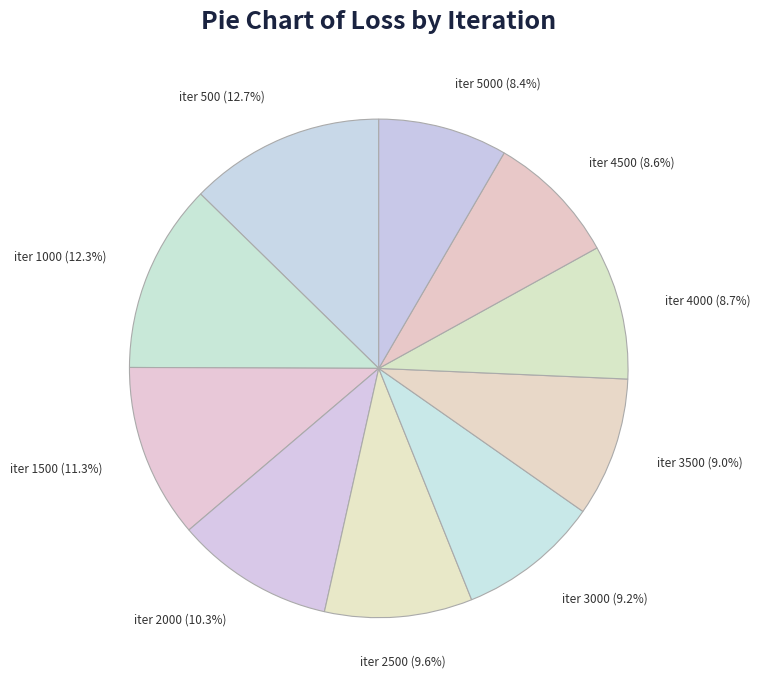

Approximately how many times larger is the value at iter 2000 compared to iter 1500?

0.9